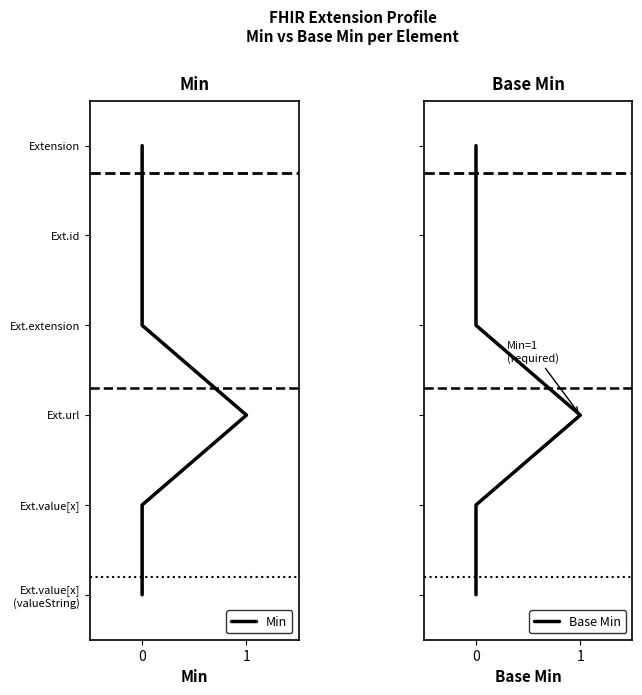

Does the chart have visible grid lines?

No